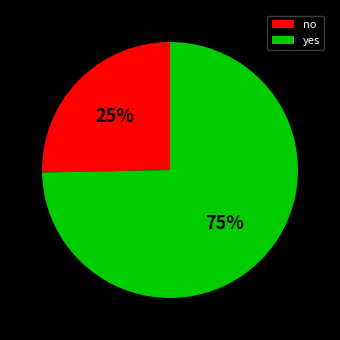

To the nearest percent, what is the average slice percentage?

50%